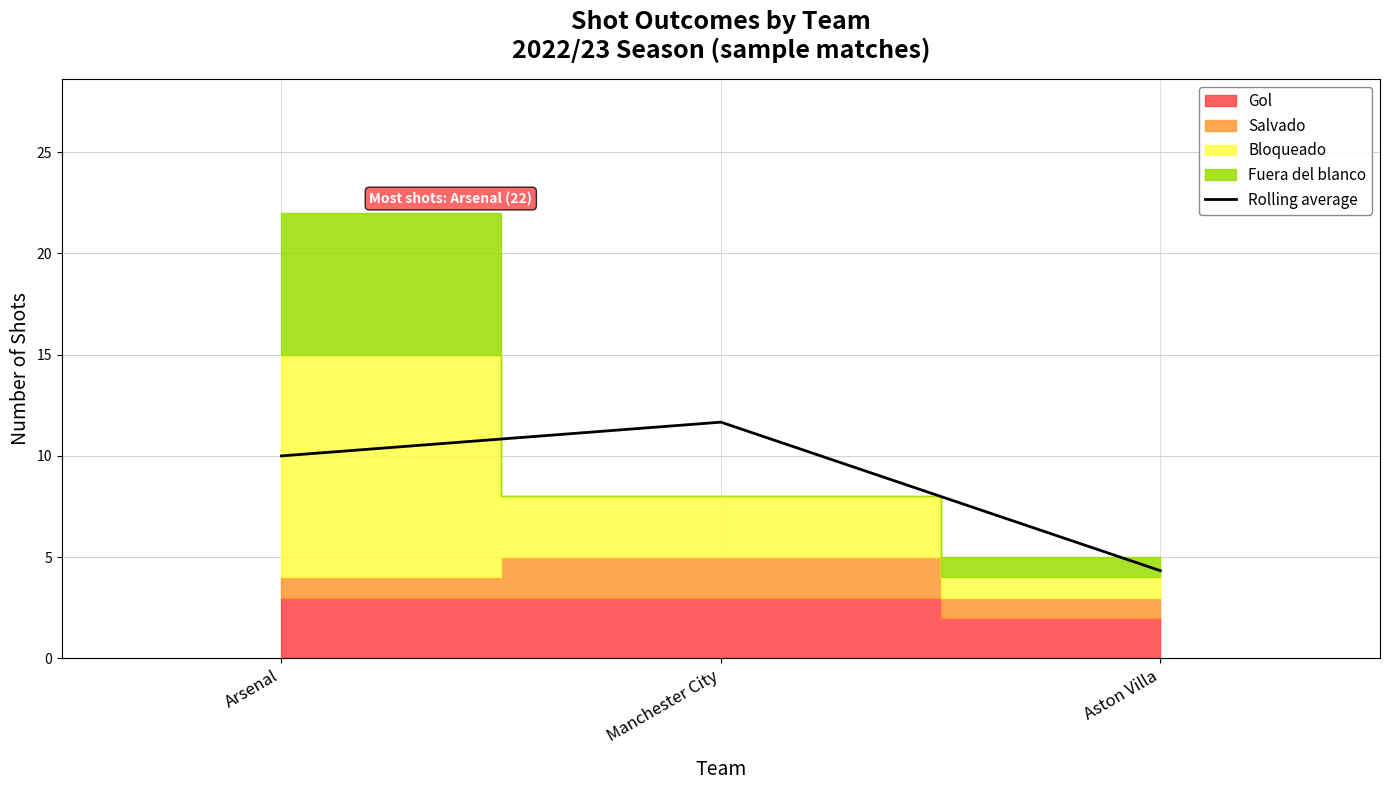

The value at Aston Villa is 4.3. True or false?

True